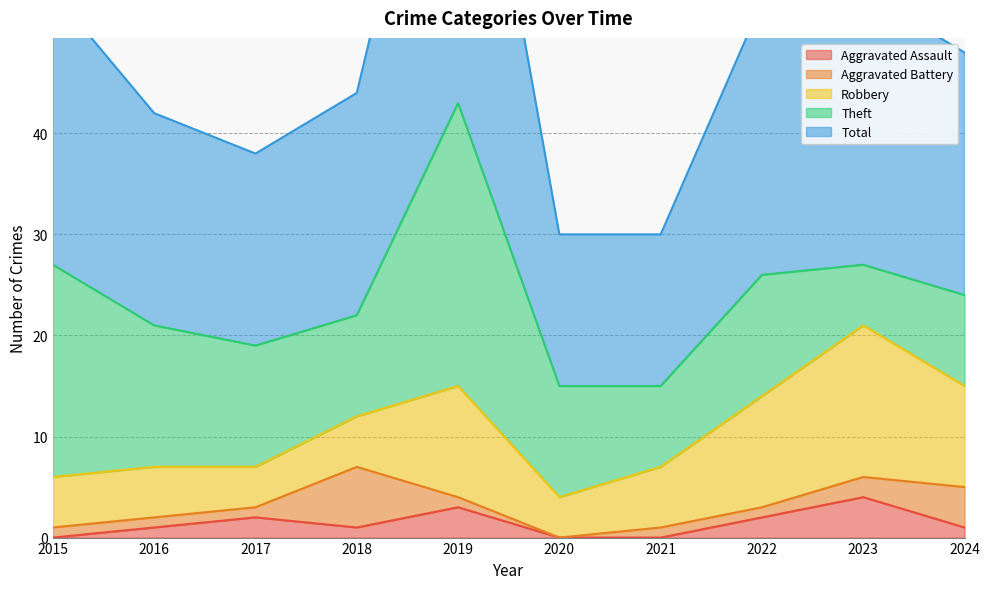

Which series has the largest total across all categories?

Total